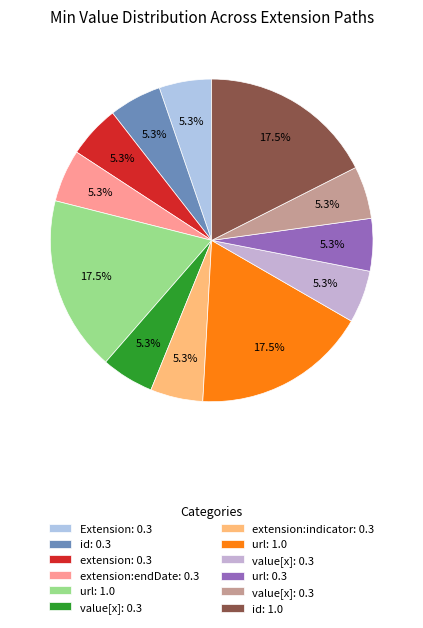

How many segments does this pie chart have?

12